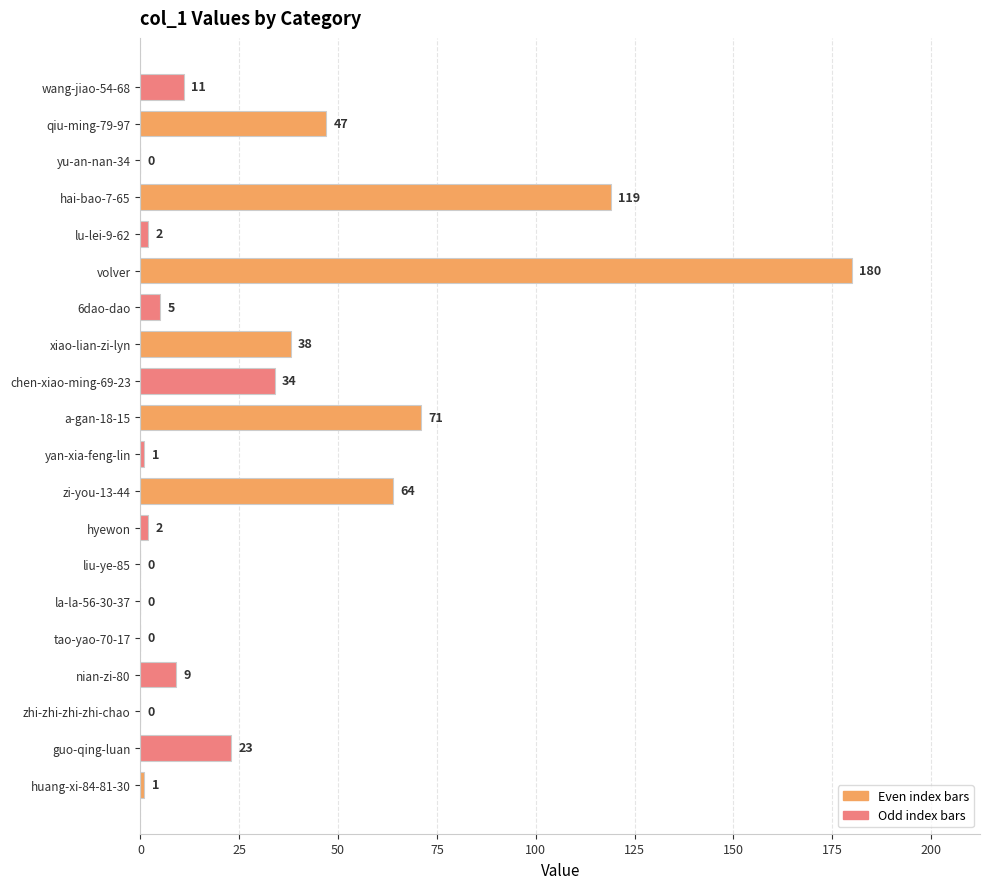

What is the change in value from chen-xiao-ming-69-23 to wang-jiao-54-68?

-23